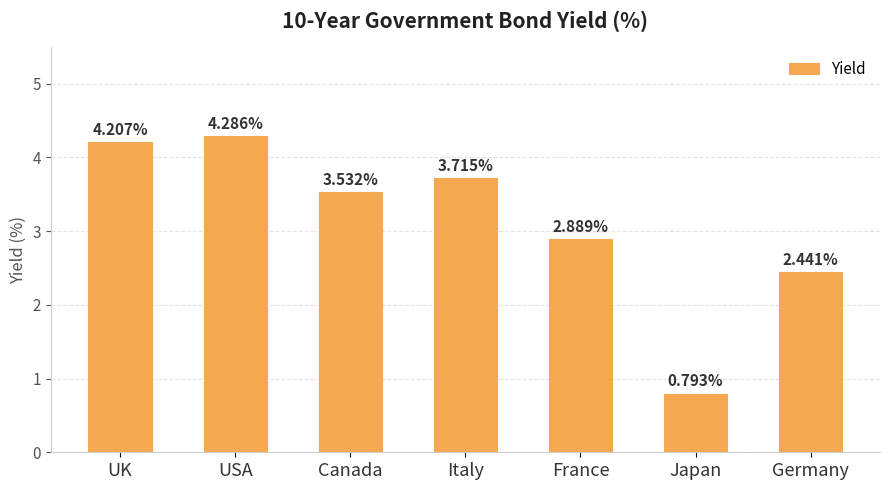

What is the greatest value displayed?

4.3